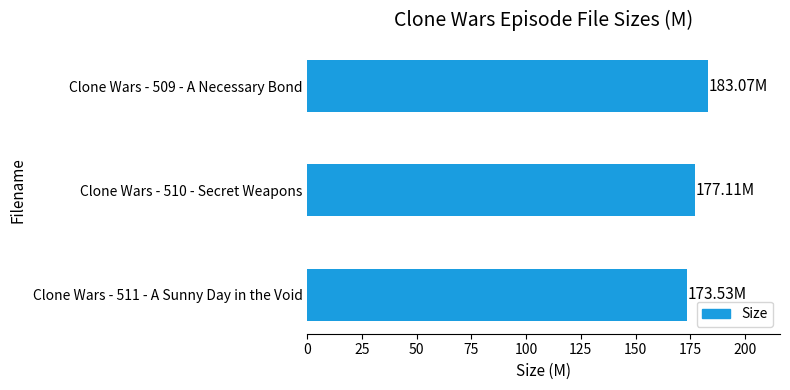

What is the sum of all values?

533.7